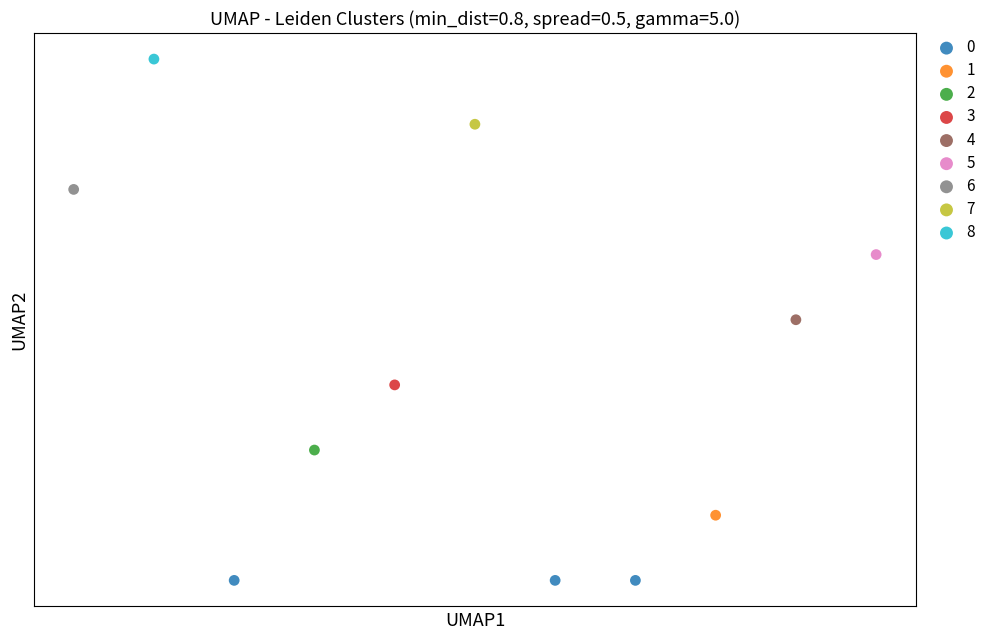

What are all the series names shown in the legend?

0, 1, 2, 3, 4, 5, 6, 7, 8